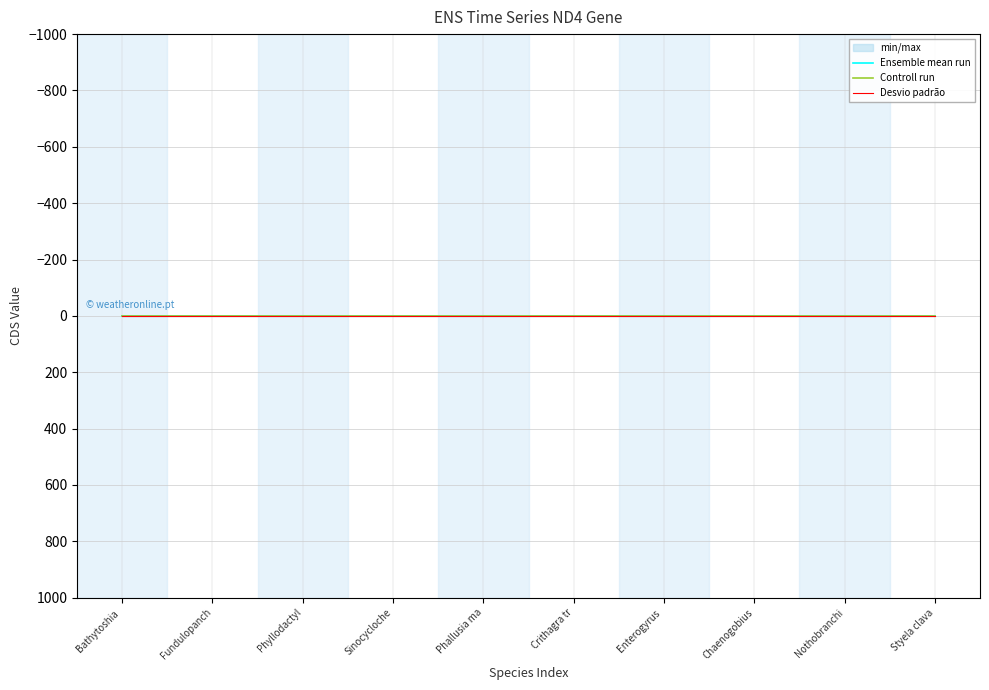

Which category has the highest value in the CDS series?

Bathytoshia brevicaudata